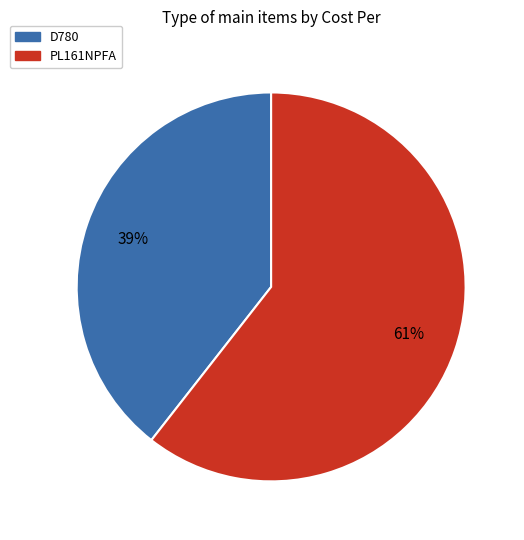

Do PL161NPFA and D780 together represent more than half of the pie?

Yes